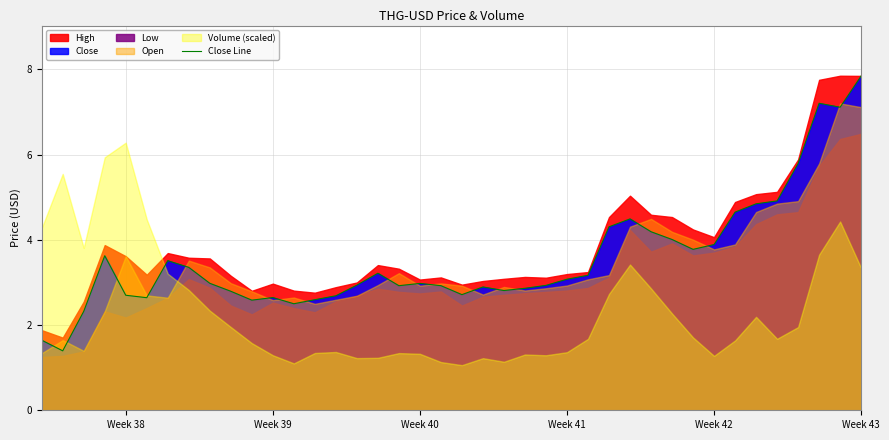

What is the maximum value for Close Line?

7.8